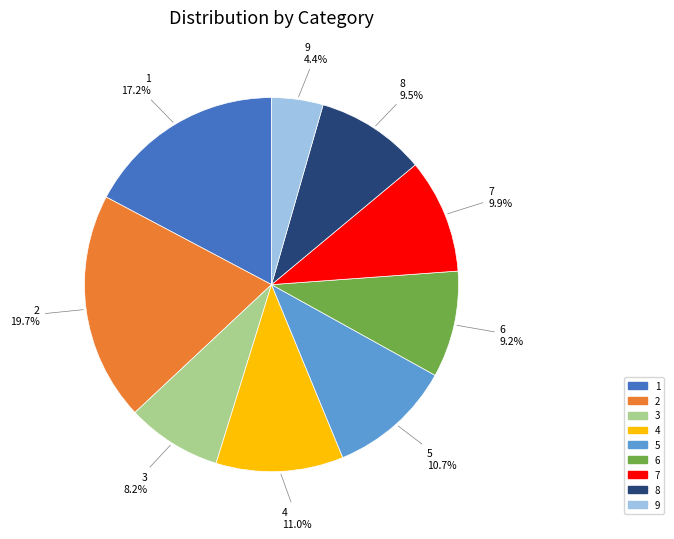

Count the number of slices in the pie.

9